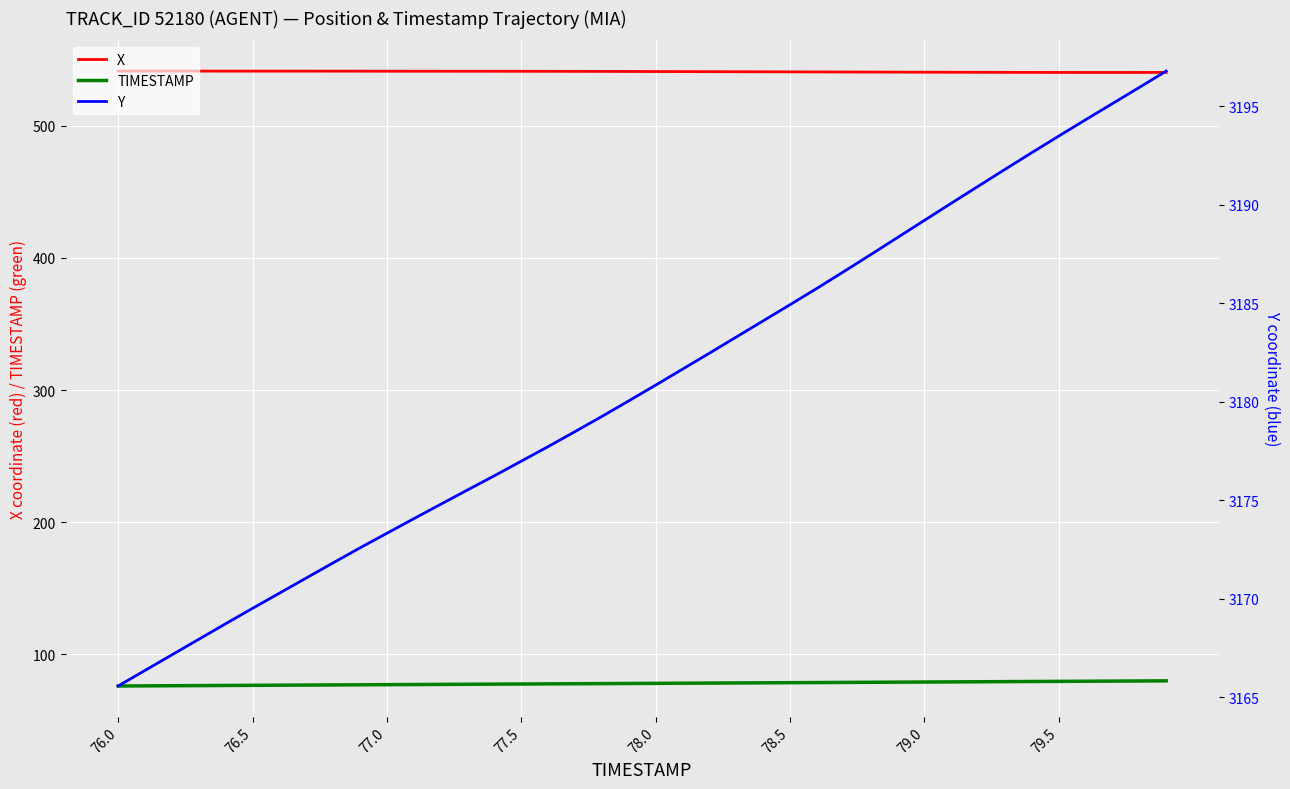

List the series in order of their peak value, highest first.

Y, X, TIMESTAMP